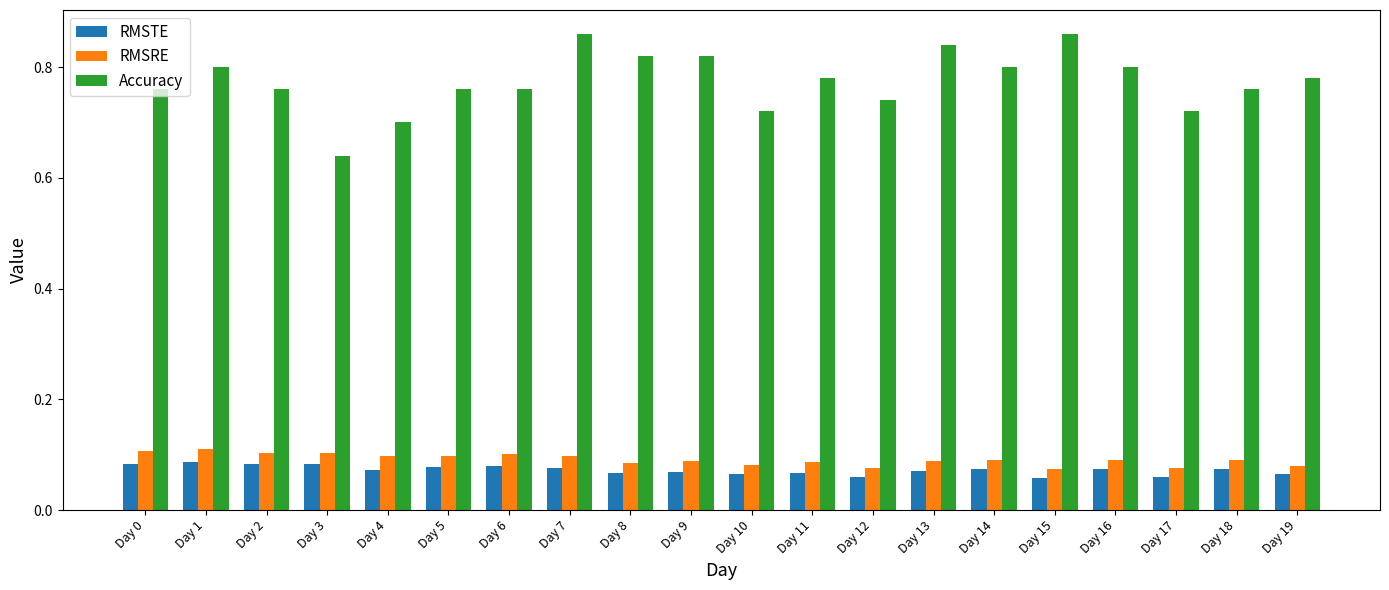

Which series has the largest total across all categories?

Accuracy